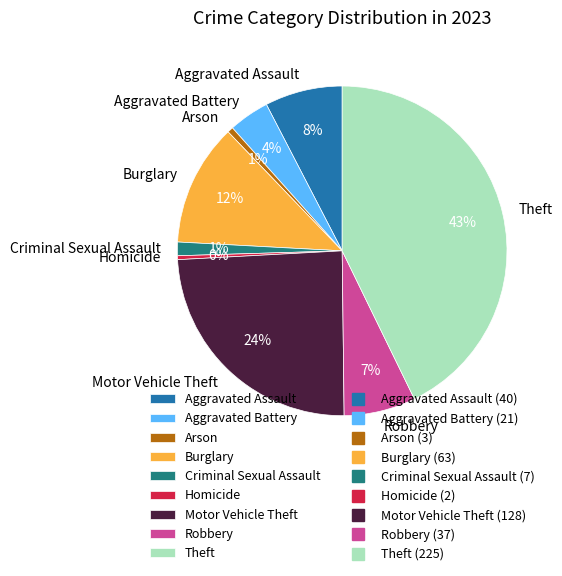

The Criminal Sexual Assault slice represents 11% of the pie. True or false?

False